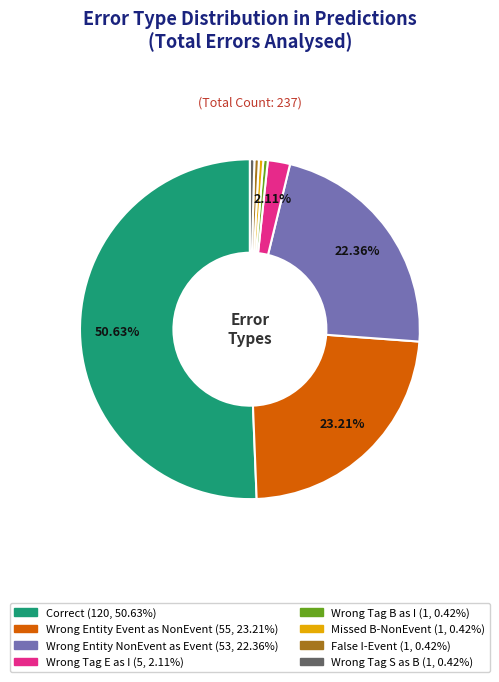

How many slices are in this pie chart?

8